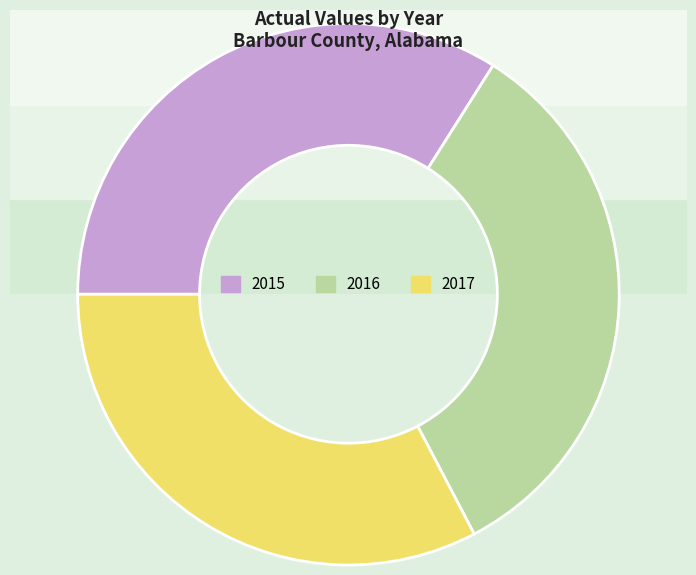

To the nearest percent, what portion does 2016 represent?

33%